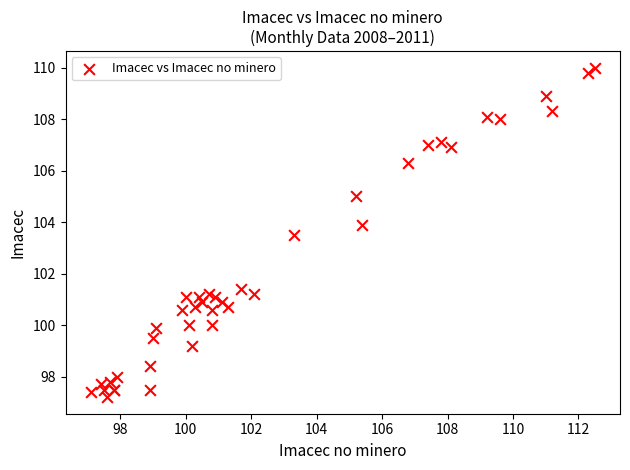

What Y value in the scatter plot is closest to 103?

103.5